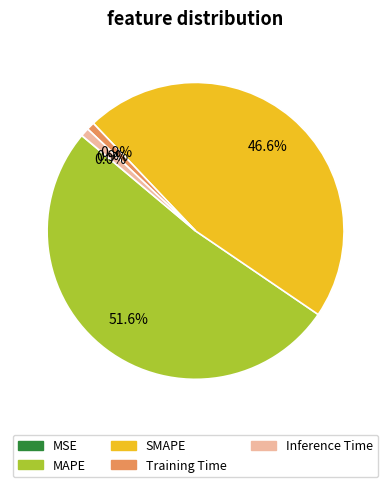

Which slice is the largest?

MAPE